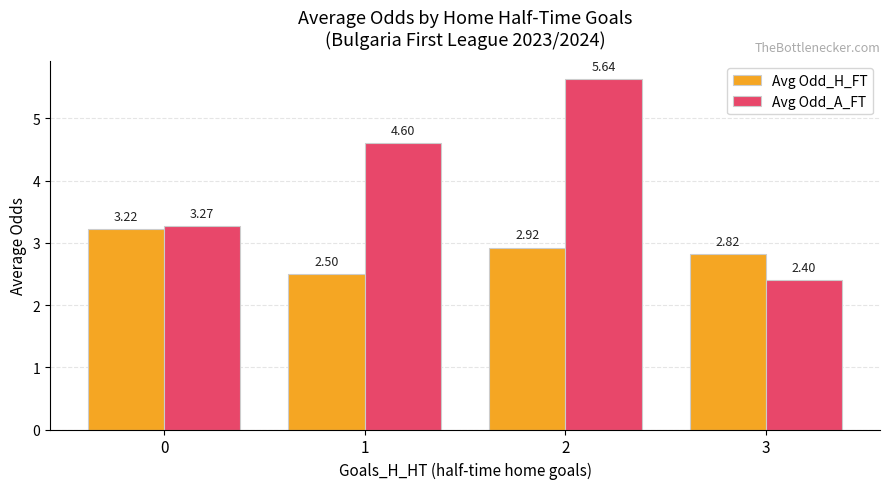

What is the difference between the maximum and minimum values in the Avg Odd_H_FT series?

0.7